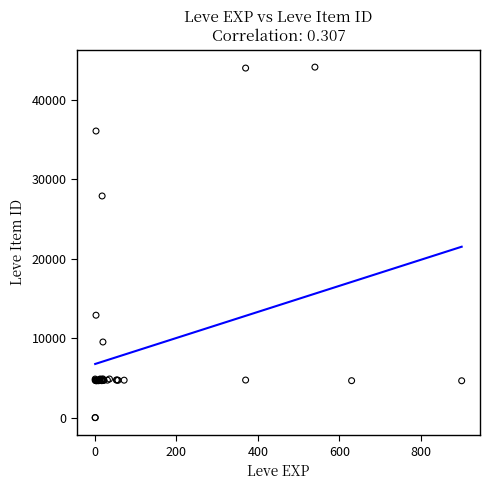

What Y value in the scatter plot is closest to 22048?

27884